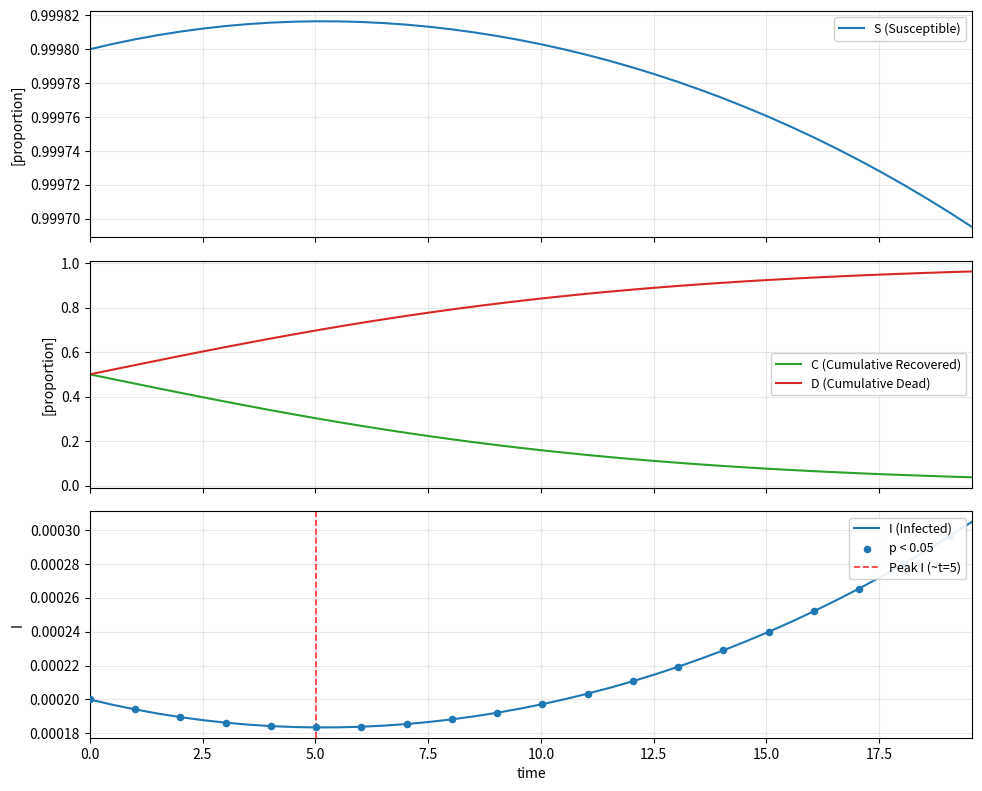

Which series has the largest total across all categories?

S